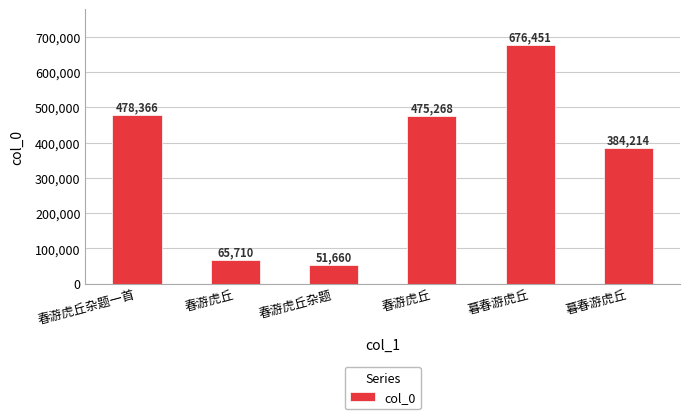

Which category has the lowest value across all series?

春游虎丘杂题